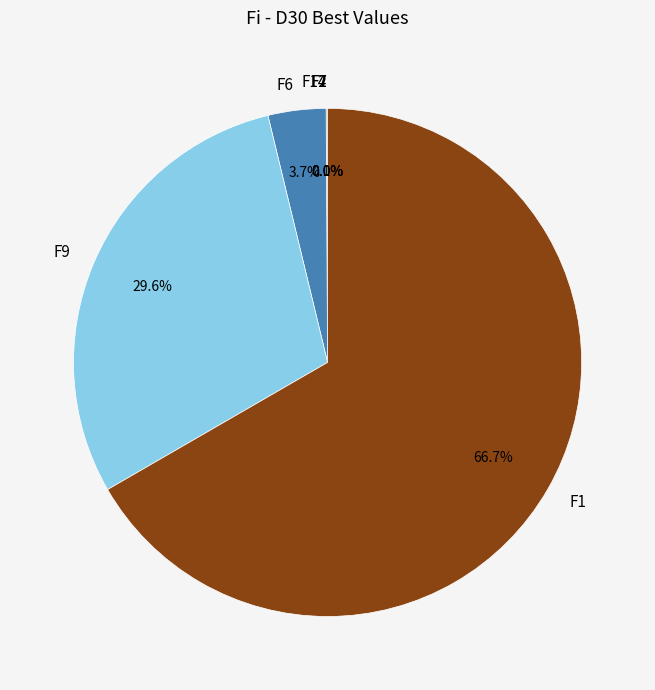

Count the number of slices in the pie.

6